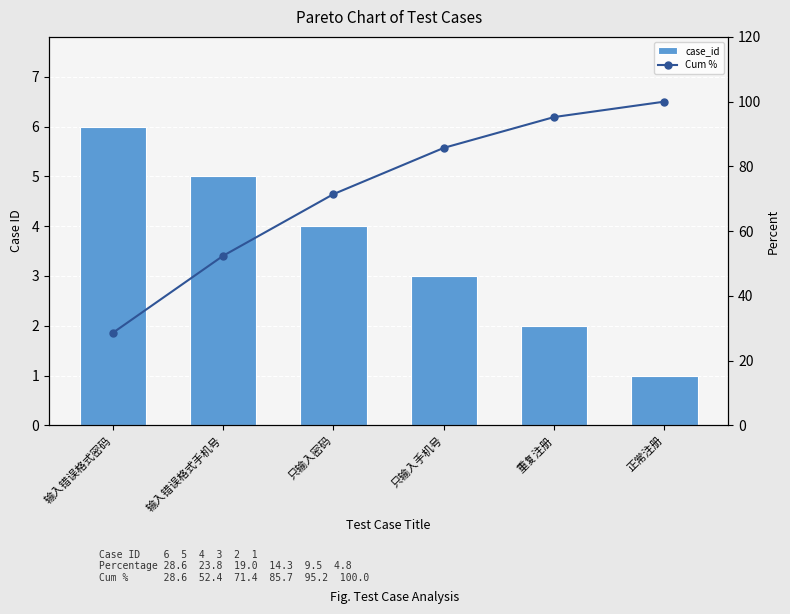

At which category is the sum across all series the highest?

正常注册